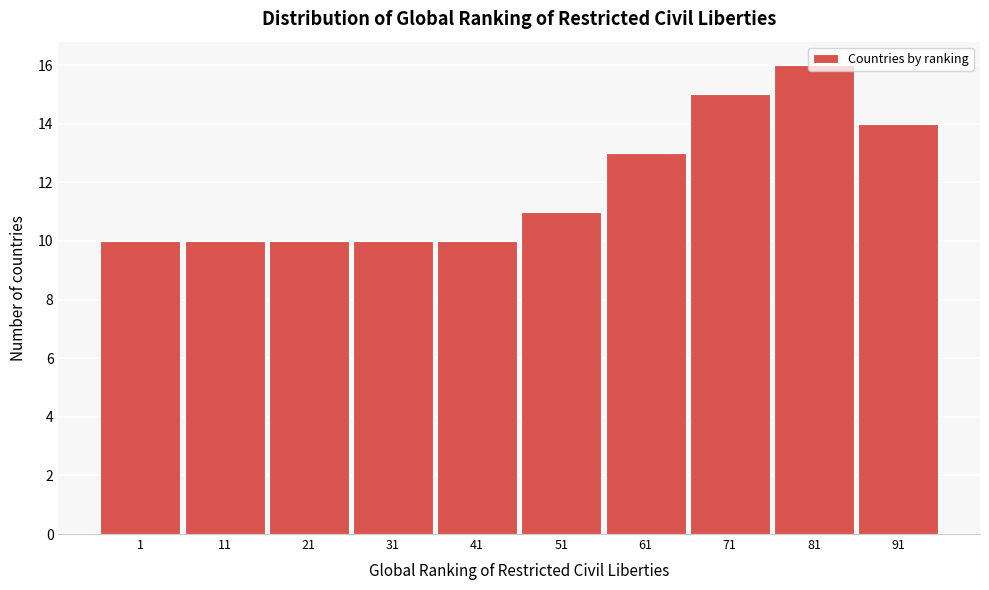

Read the value at 31.

10